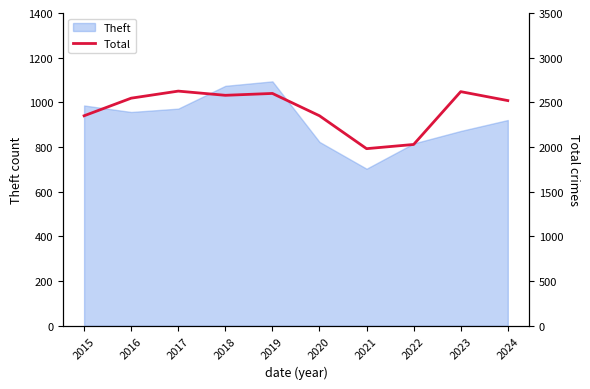

List the labels in order of value, largest first.

2017, 2023, 2019, 2018, 2016, 2024, 2015, 2020, 2022, 2021